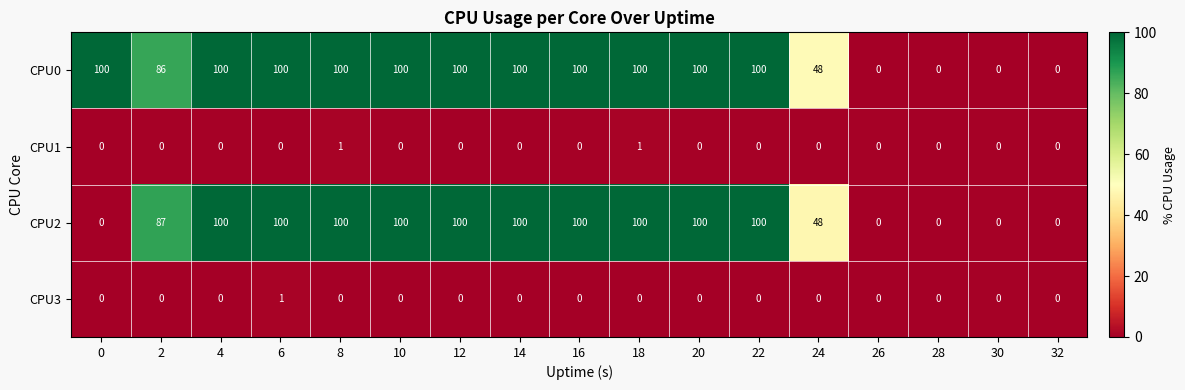

Count the CPU2 values in the range 0 to 100.

17